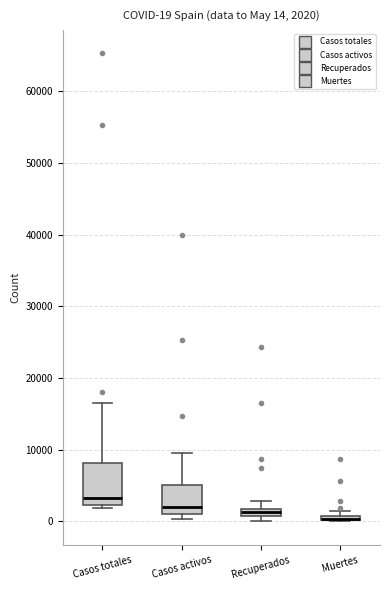

Comparing the boxes themselves (not the whiskers), which one is the tallest?

Casos totales